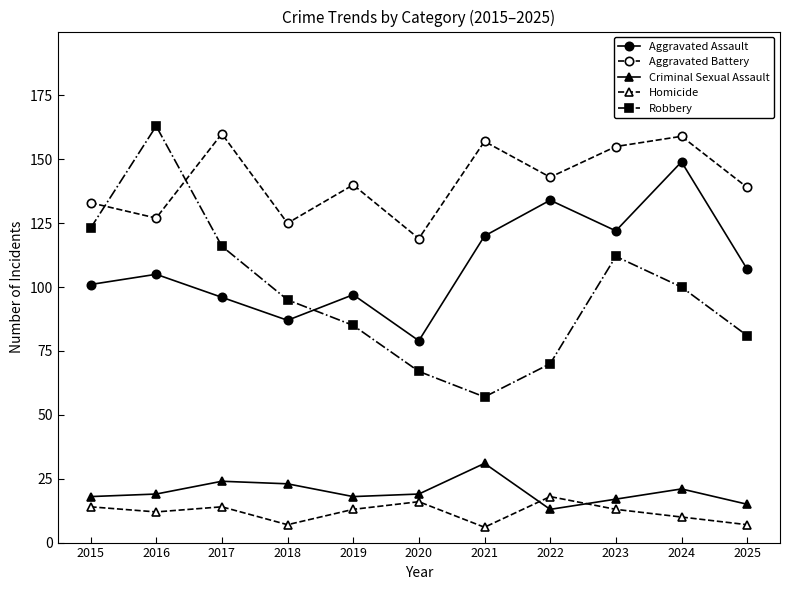

How many values in the Robbery series are below 95?

5